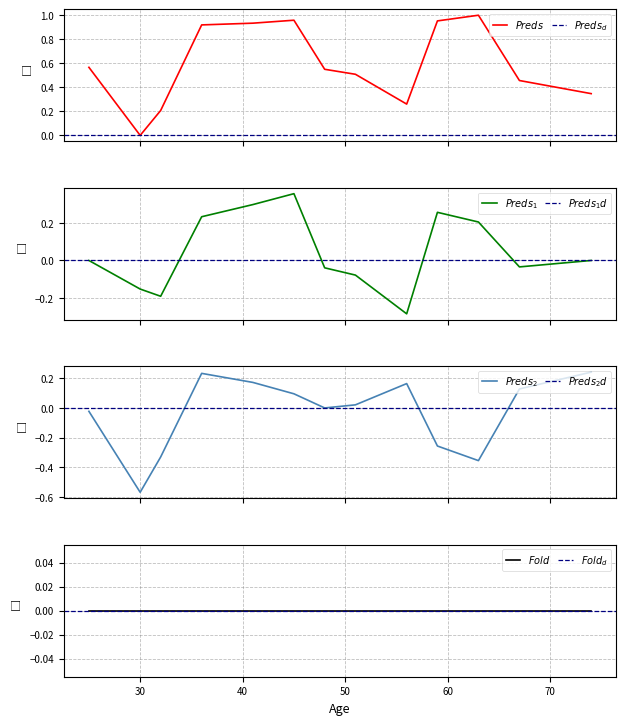

How many data points are above 0?

12